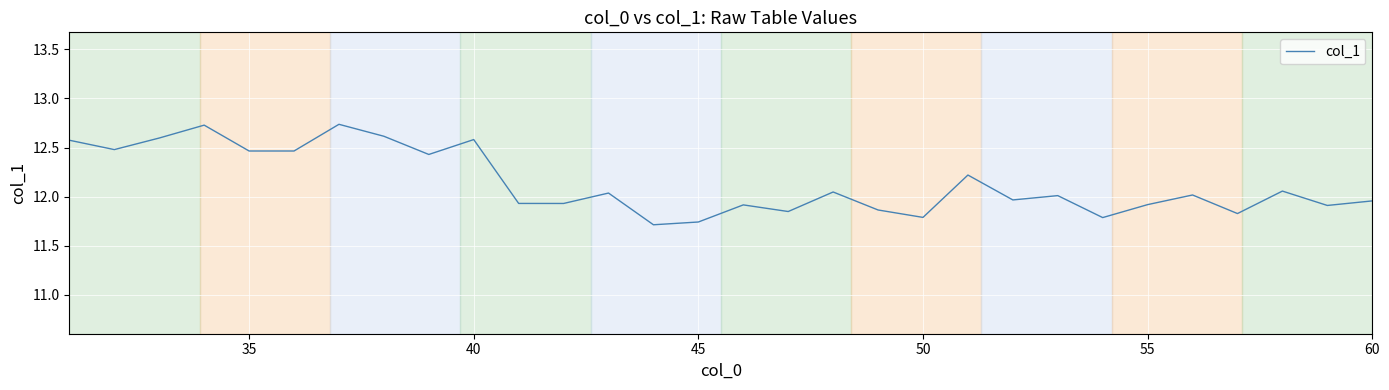

What is the difference between the maximum and minimum values?

1.0